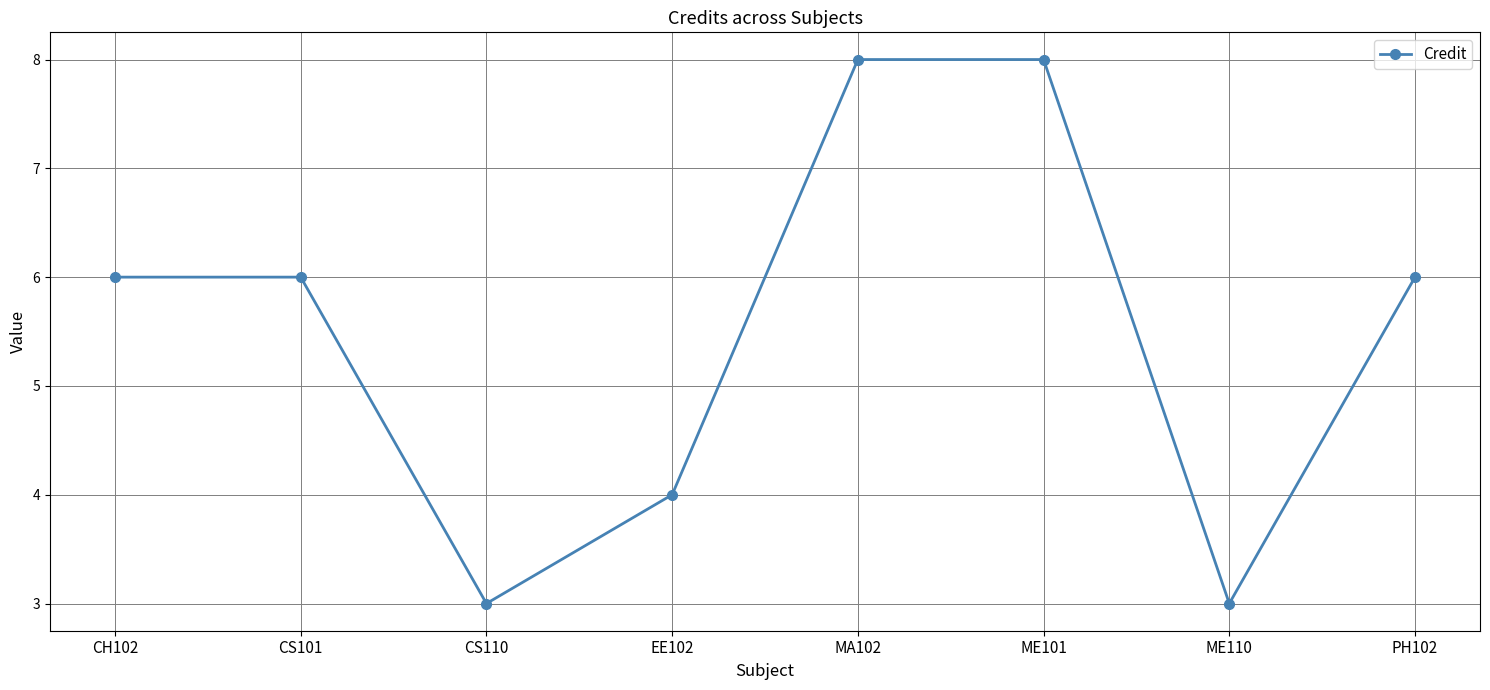

Which has a higher value, EE102 or MA102?

MA102